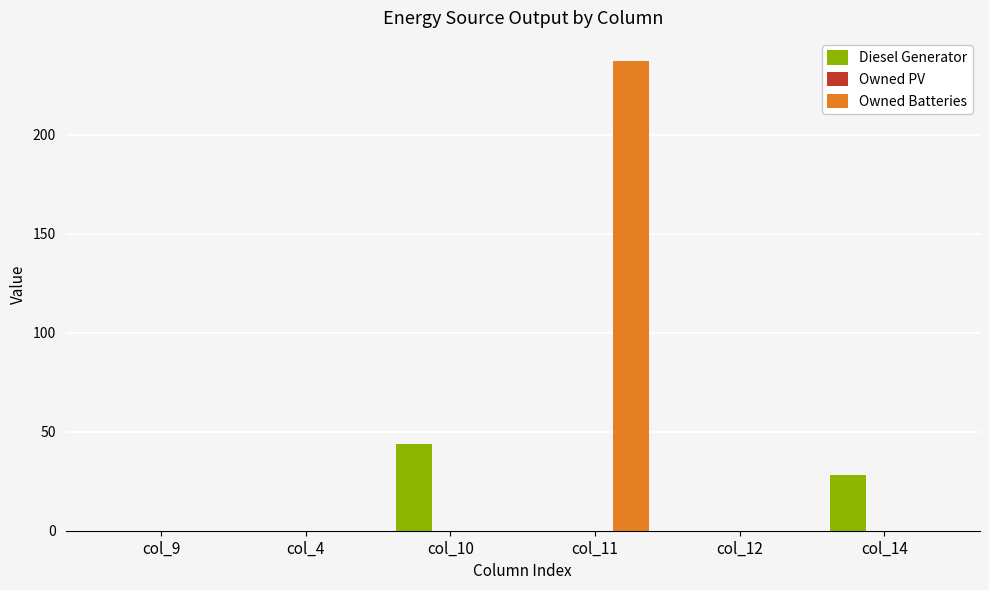

True or false: Owned Batteries has a value of 77.0 at col_9.

False